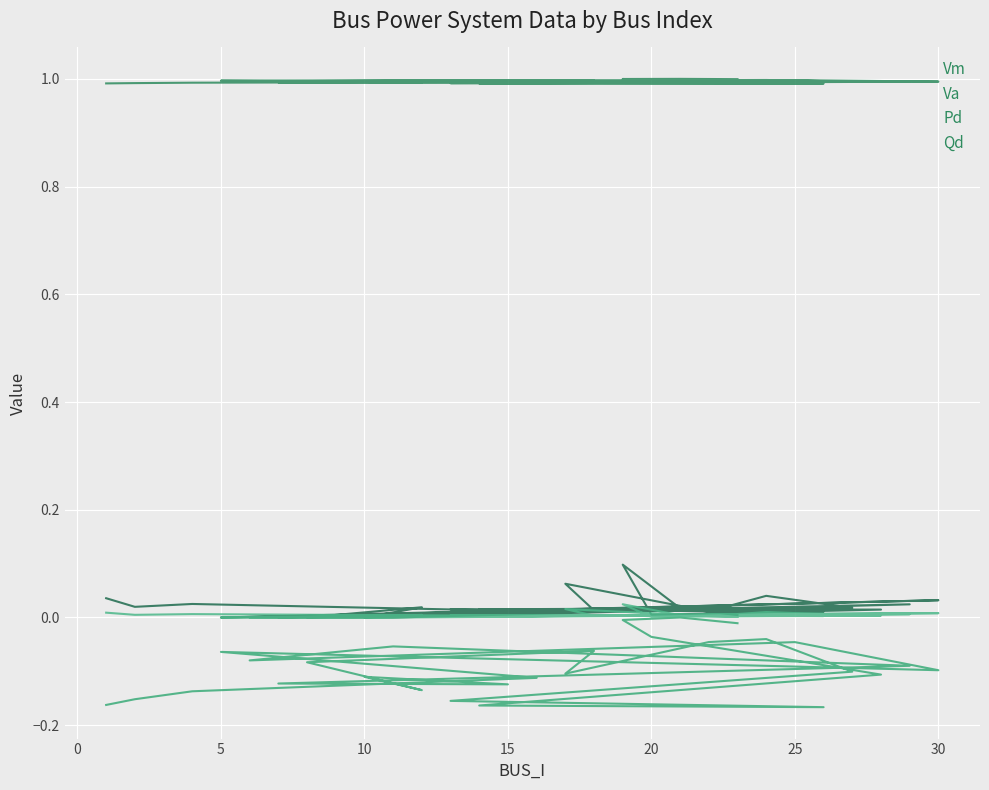

How many series are shown in this chart?

4